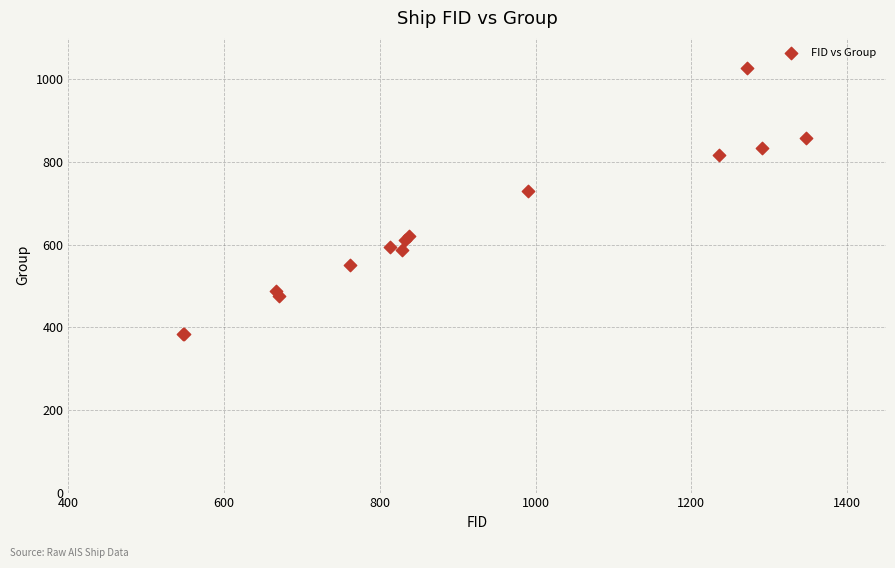

What Y value in the scatter plot is closest to 704?

729